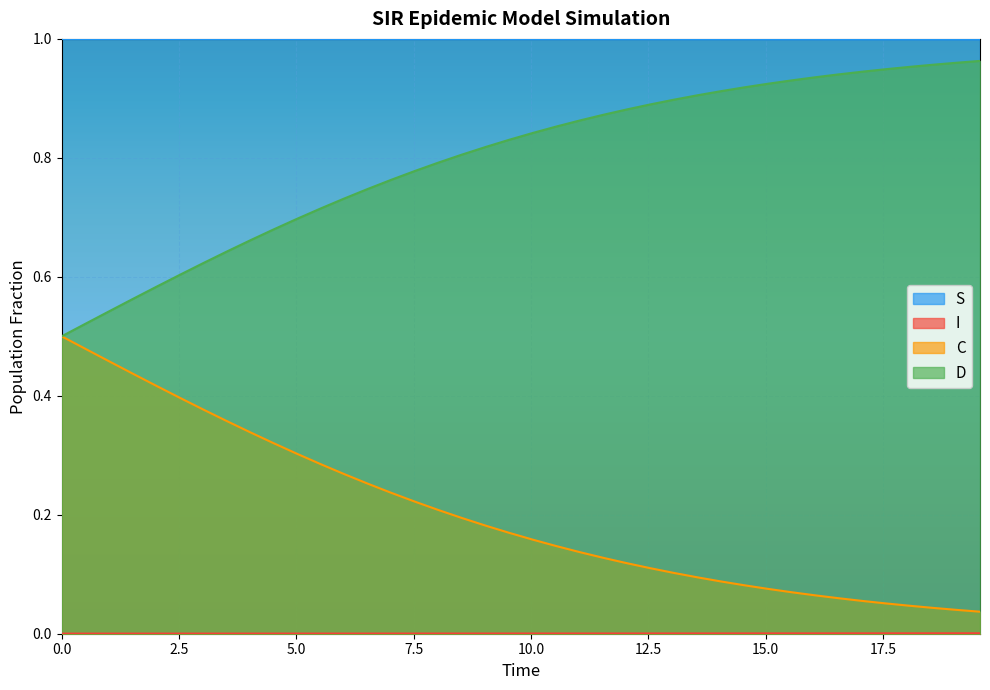

What are all the series names shown in the legend?

S, I, C, D